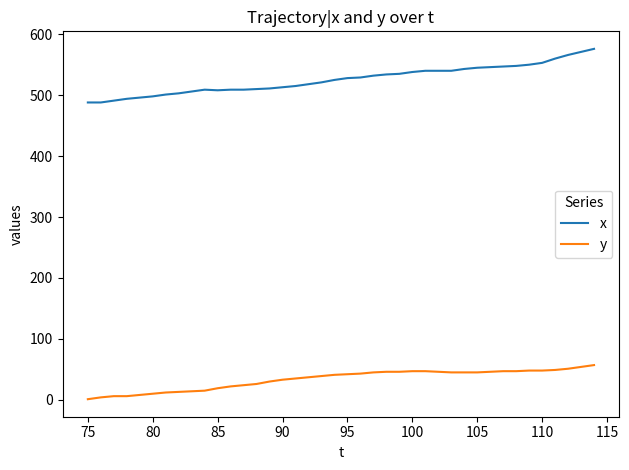

True or false: x and y intersect in this chart.

False